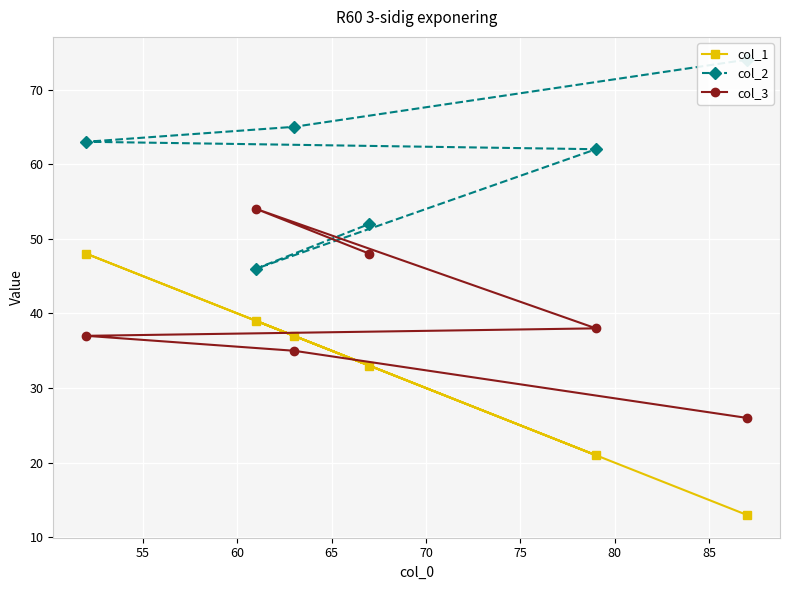

Is the value of col_2 at 50 greater than the value of col_1 at 75?

Yes